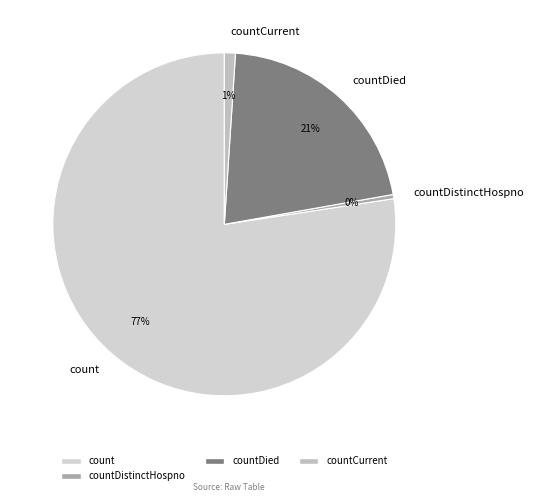

Which category accounts for the majority?

count